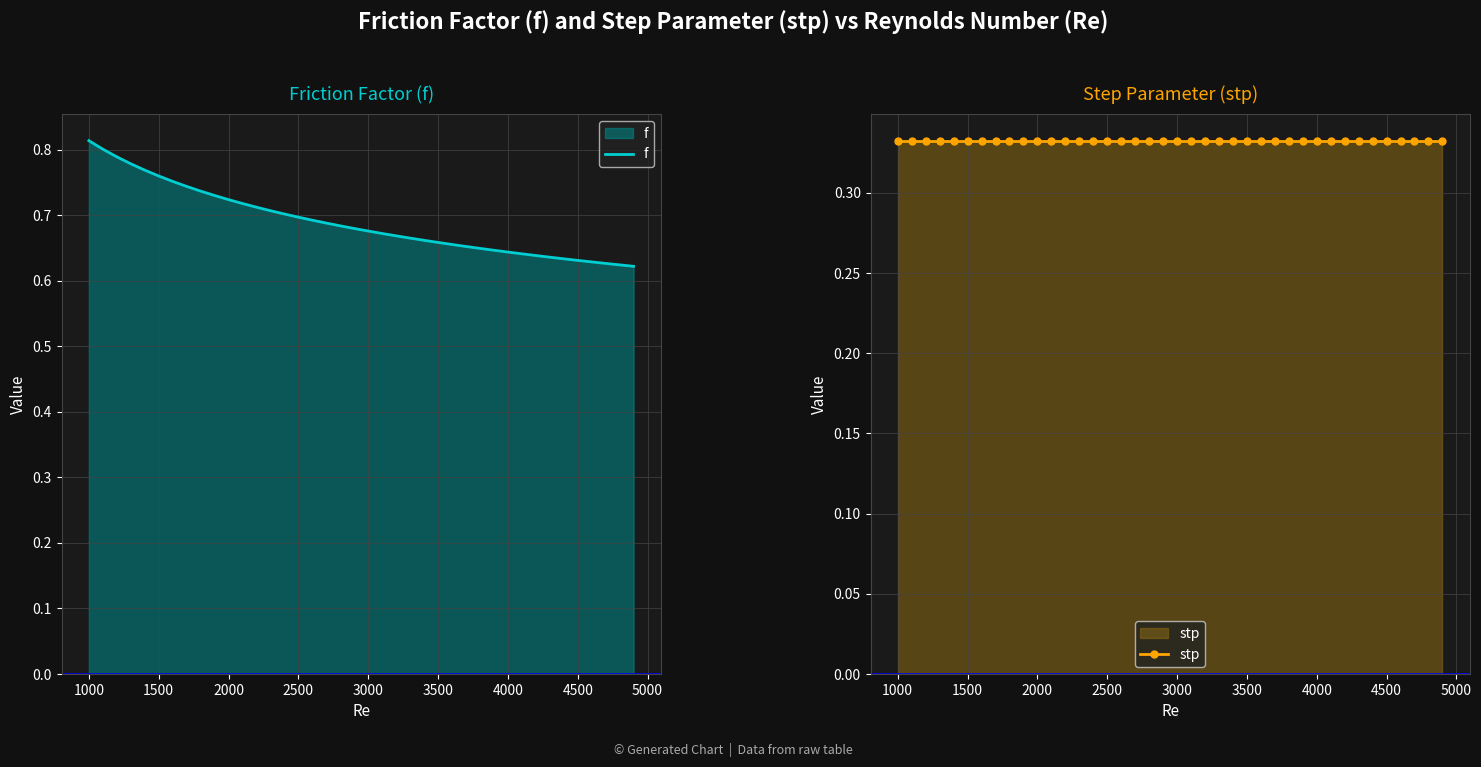

True or false: f and stp intersect in this chart.

False